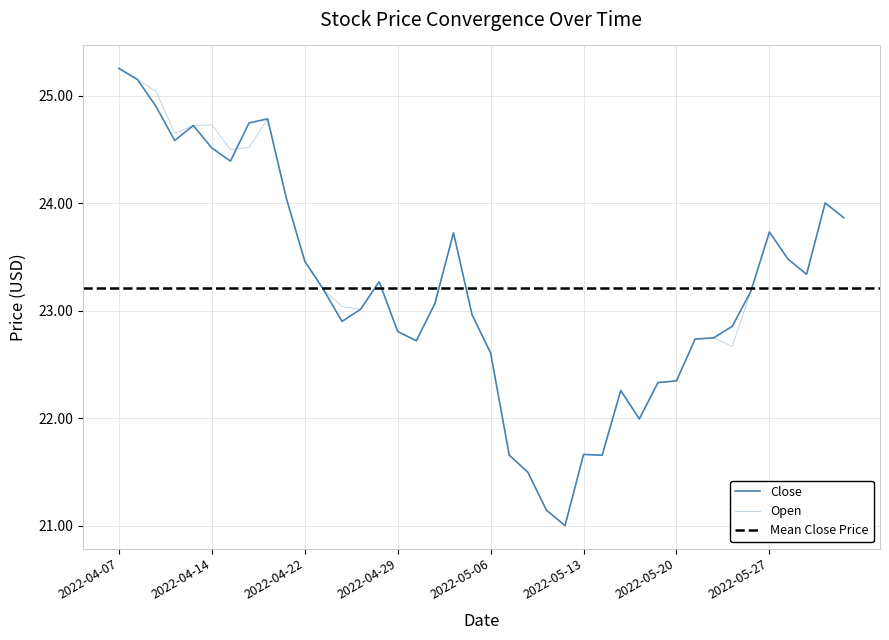

List the series in order of their overall mean, highest first.

Open, Close